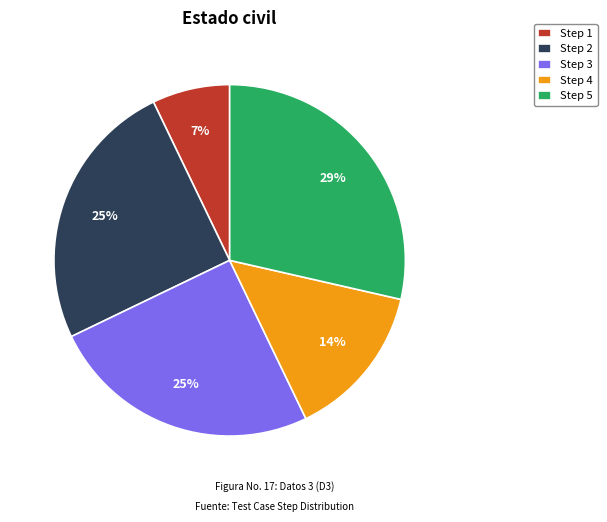

What is the ratio of the value at Step 1 to the value at Step 3?

0.3